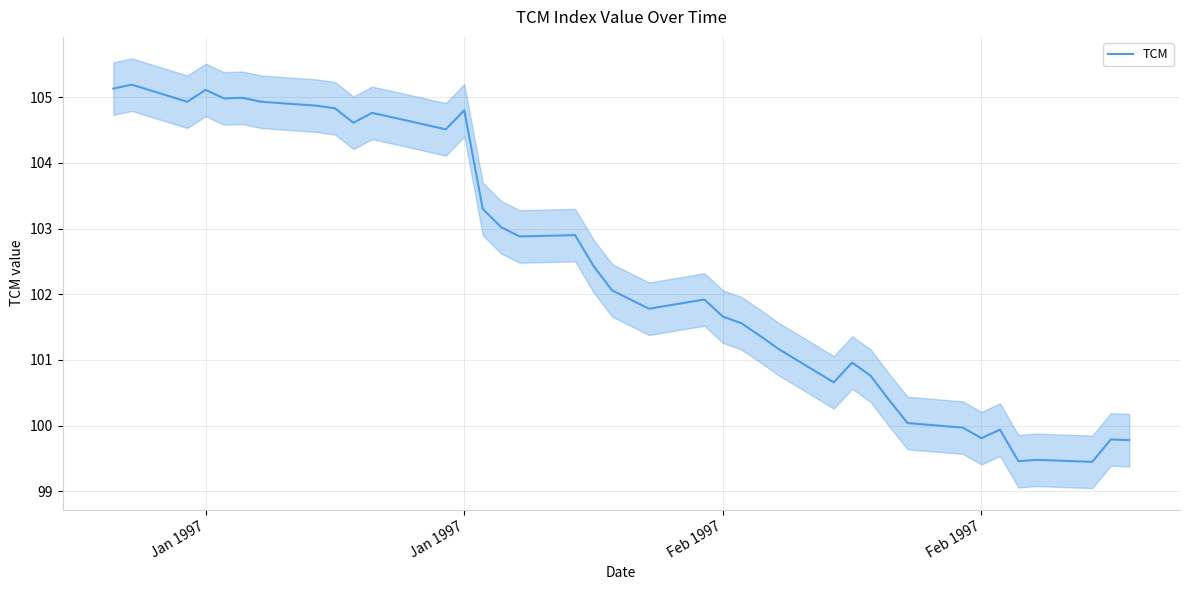

How many lines are shown in the chart?

1